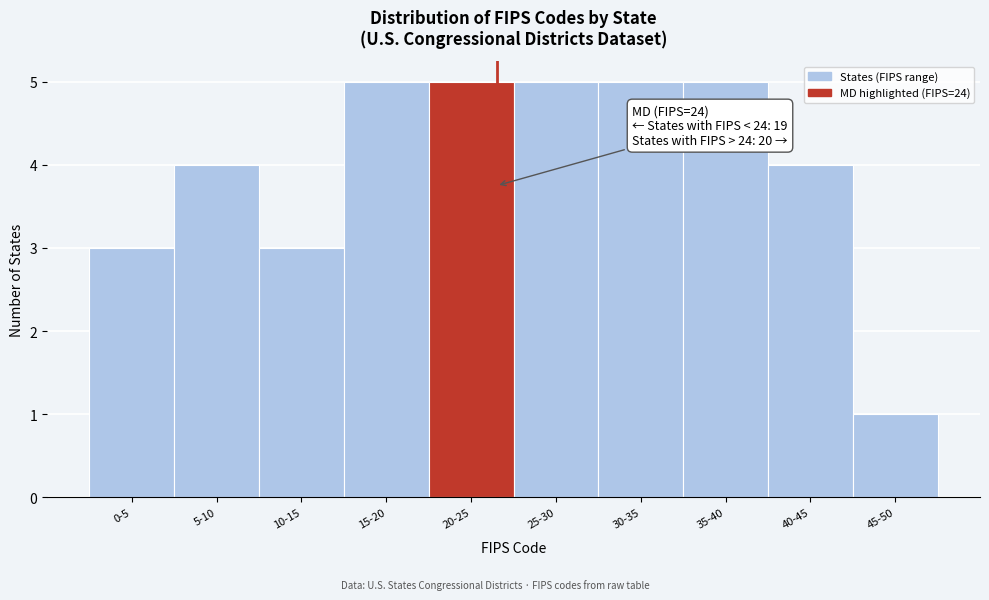

Reading left to right, what are all the values shown in this chart?

3	4	3	5	5	5	5	5	4	1